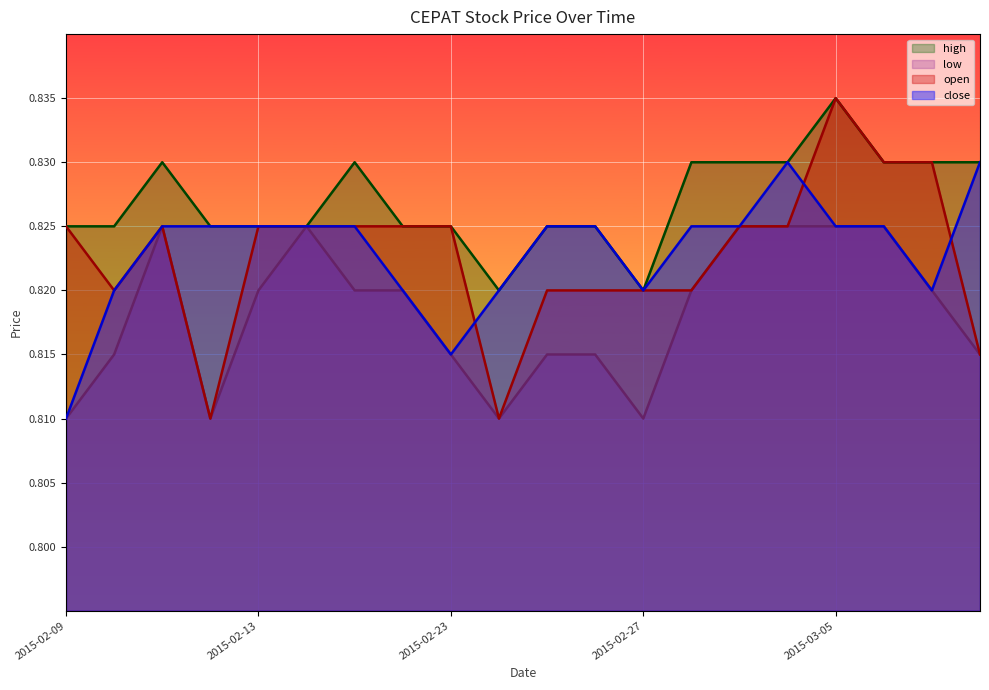

True or false: low and close intersect in this chart.

False